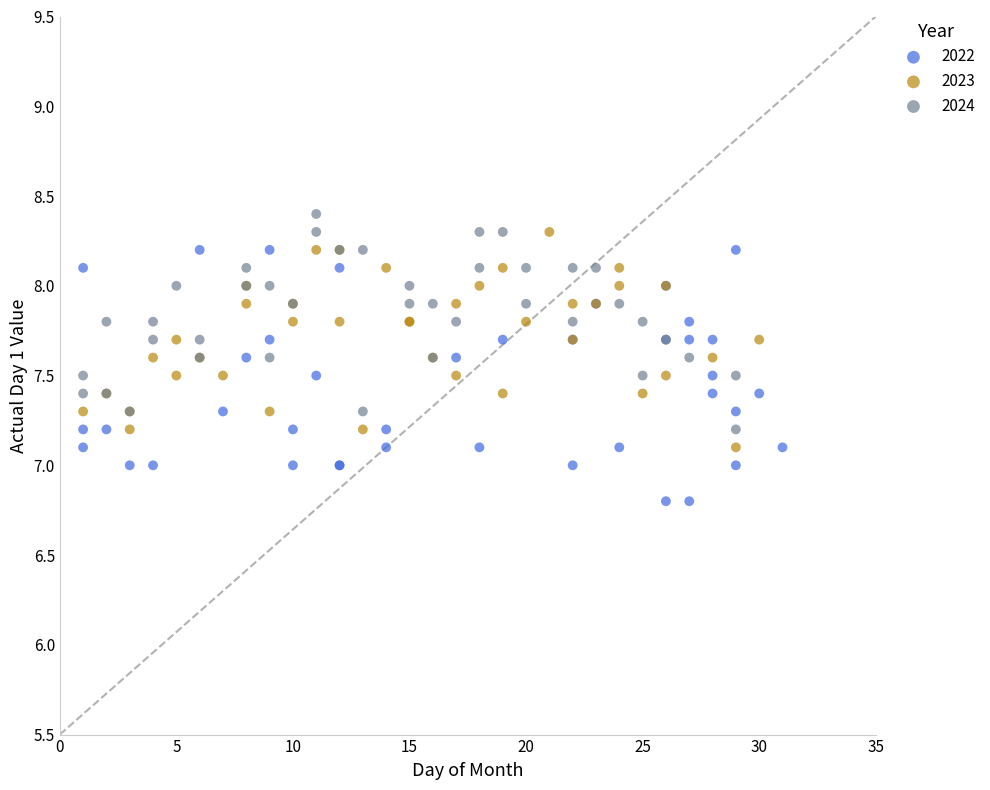

Which series reaches the maximum Y coordinate?

2024